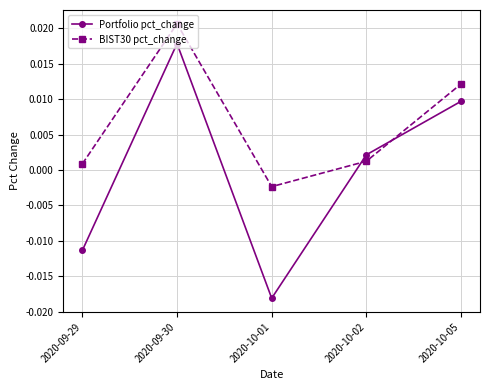

What is the label of the 1st point from the left?

2020-09-29